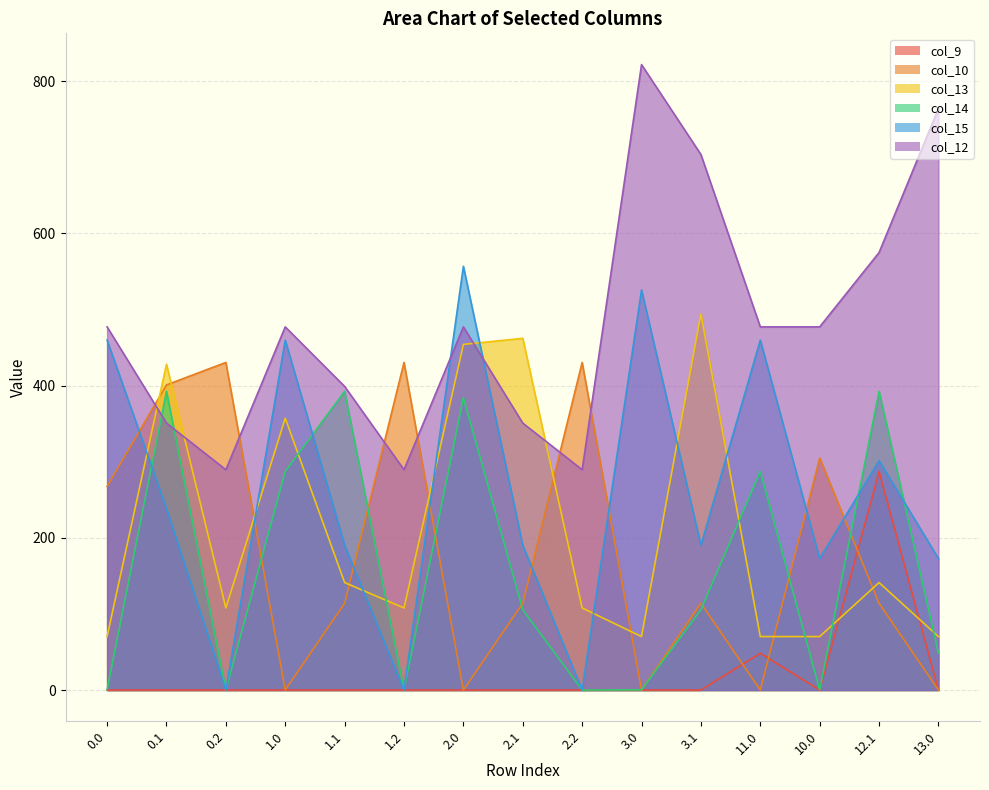

Reading left to right, what are all the values shown in this chart?

col_9: 0.0=0.0	0.1=0.0	0.2=0.0	1.0=0.0	1.1=0.0	1.2=0.0	2.0=0.0	2.1=0.0	2.2=0.0	3.0=0.0	3.1=0.0	11.0=48.2	10.0=0.0	12.1=287.0	13.0=0.0
col_10: 0.0=267.6	0.1=401.0	0.2=430.5	1.0=0.0	1.1=114.0	1.2=430.5	2.0=0.0	2.1=114.0	2.2=430.5	3.0=0.0	3.1=114.0	11.0=0.0	10.0=305.0	12.1=114.0	13.0=0.0
col_13: 0.0=70.2	0.1=428.2	0.2=107.8	1.0=357.2	1.1=141.2	1.2=107.8	2.0=454.2	2.1=462.2	2.2=107.8	3.0=70.2	3.1=494.2	11.0=70.2	10.0=70.2	12.1=141.2	13.0=70.2
col_14: 0.0=0.3	0.1=392.5	0.2=0.0	1.0=287.3	1.1=392.5	1.2=0.0	2.0=384.3	2.1=105.5	2.2=0.0	3.0=0.3	3.1=105.5	11.0=287.3	10.0=0.3	12.1=392.5	13.0=48.5
col_15: 0.0=459.8	0.1=238.6	0.2=0.0	1.0=459.8	1.1=190.4	1.2=0.0	2.0=556.8	2.1=190.4	2.2=0.0	3.0=525.8	3.1=190.4	11.0=459.8	10.0=172.8	12.1=301.4	13.0=172.8
col_12: 0.0=477.2	0.1=350.8	0.2=289.5	1.0=477.2	1.1=399.0	1.2=289.5	2.0=477.2	2.1=350.8	2.2=289.5	3.0=821.9	3.1=703.8	11.0=477.2	10.0=477.2	12.1=574.9	13.0=764.2